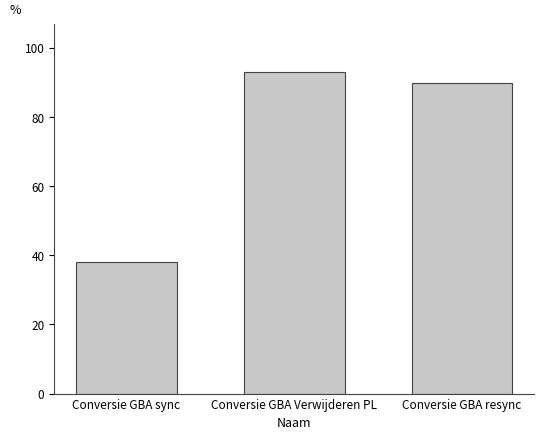

The value at Conversie GBA resync is 161. True or false?

False